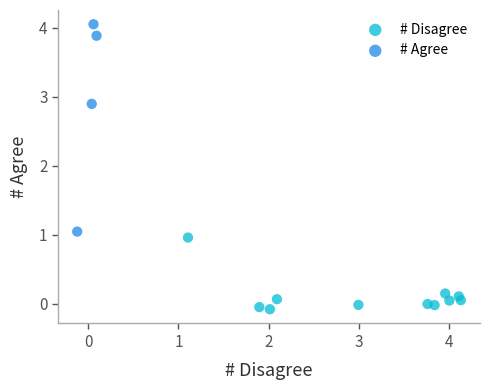

What are all the series names shown in the legend?

# Disagree, # Agree